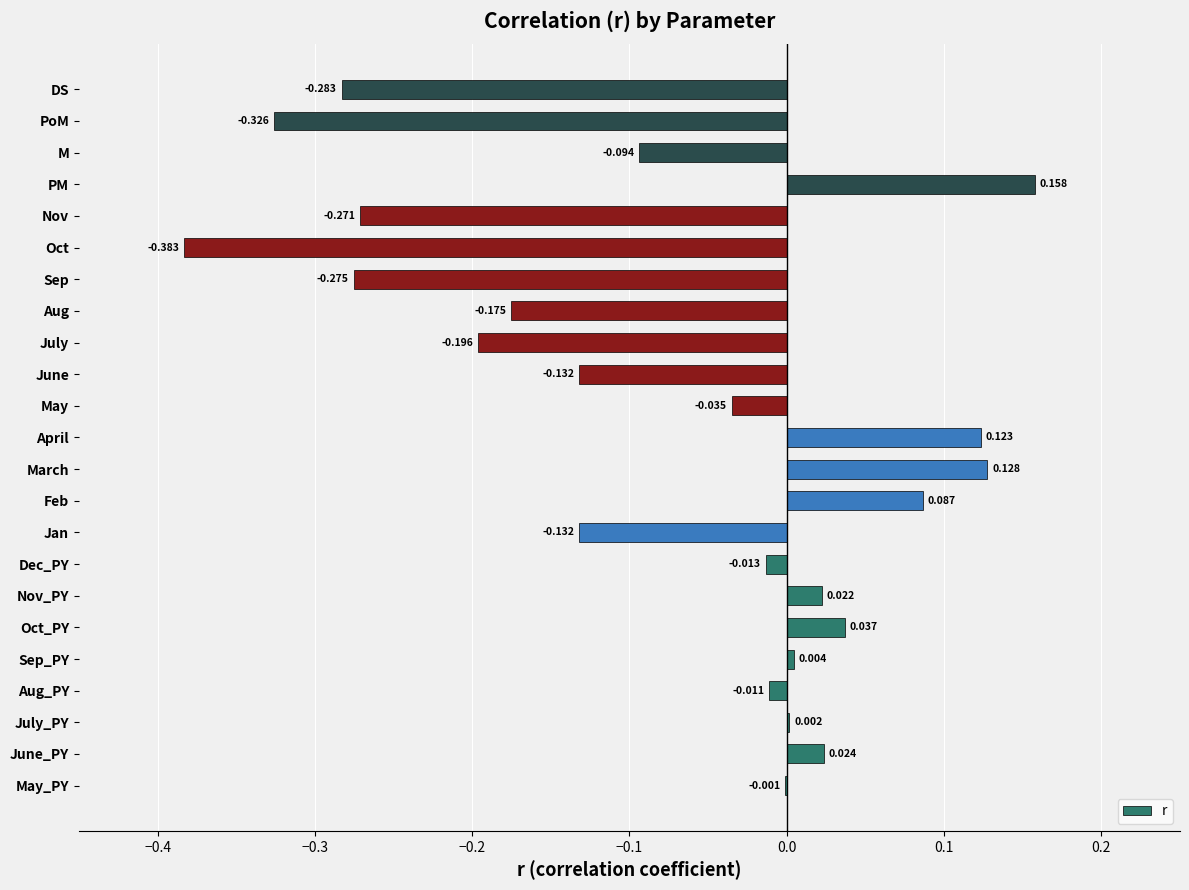

How many data points are above 0?

9